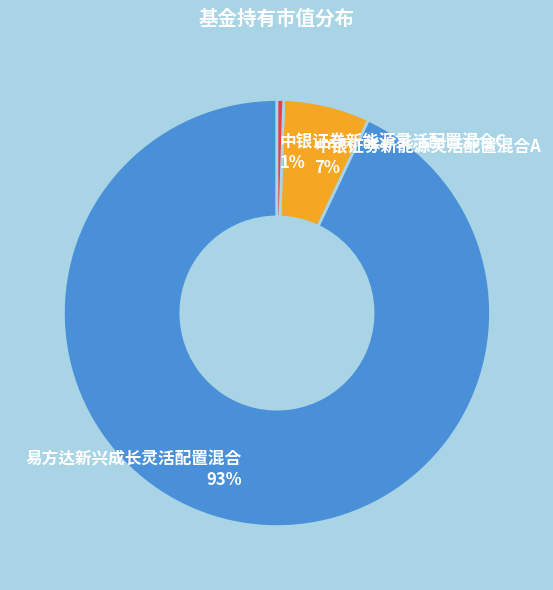

To the nearest percent, what is the average slice percentage?

33%